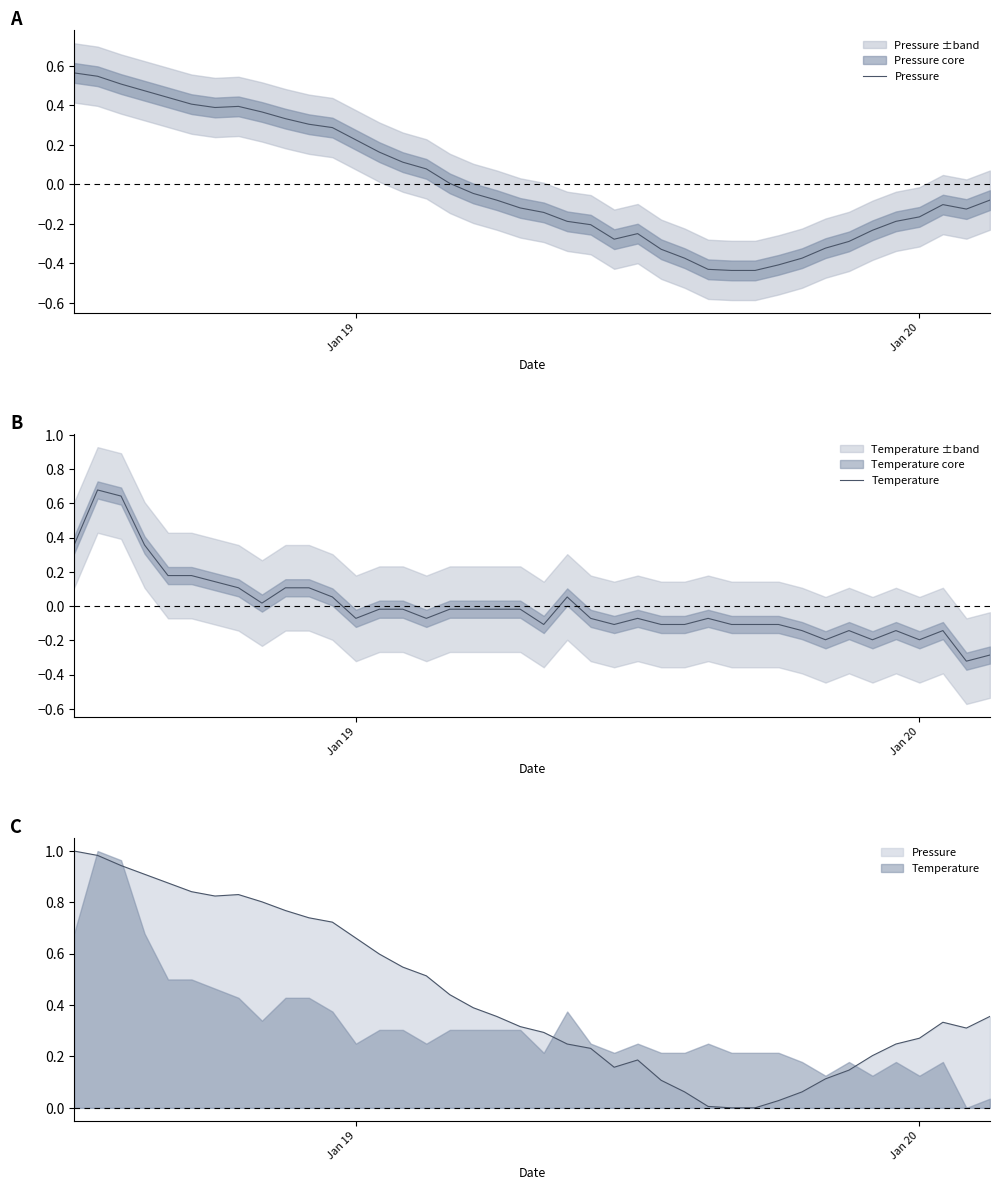

Rank the series by their maximum value, from highest to lowest.

Temperature, Pressure